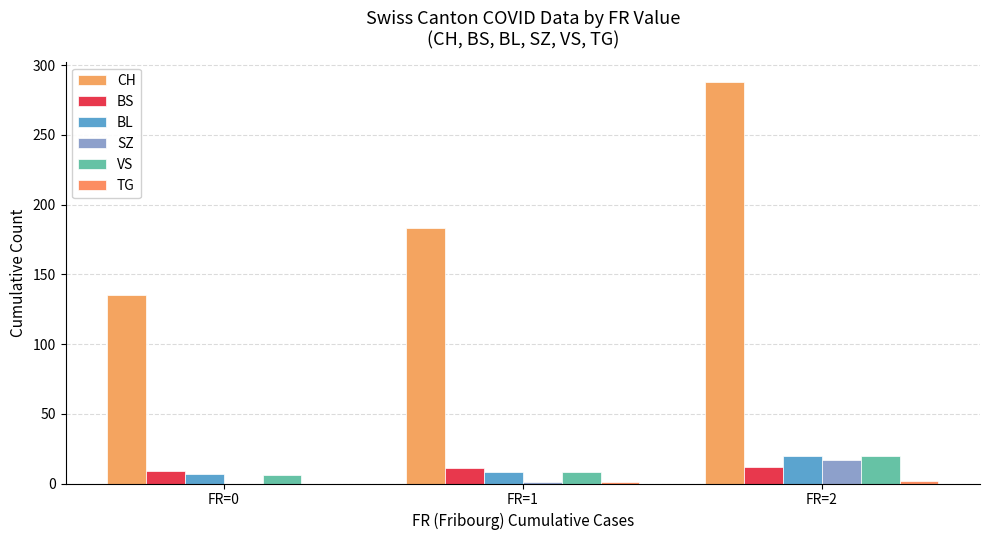

Where does the BS series first go above 11?

FR=2